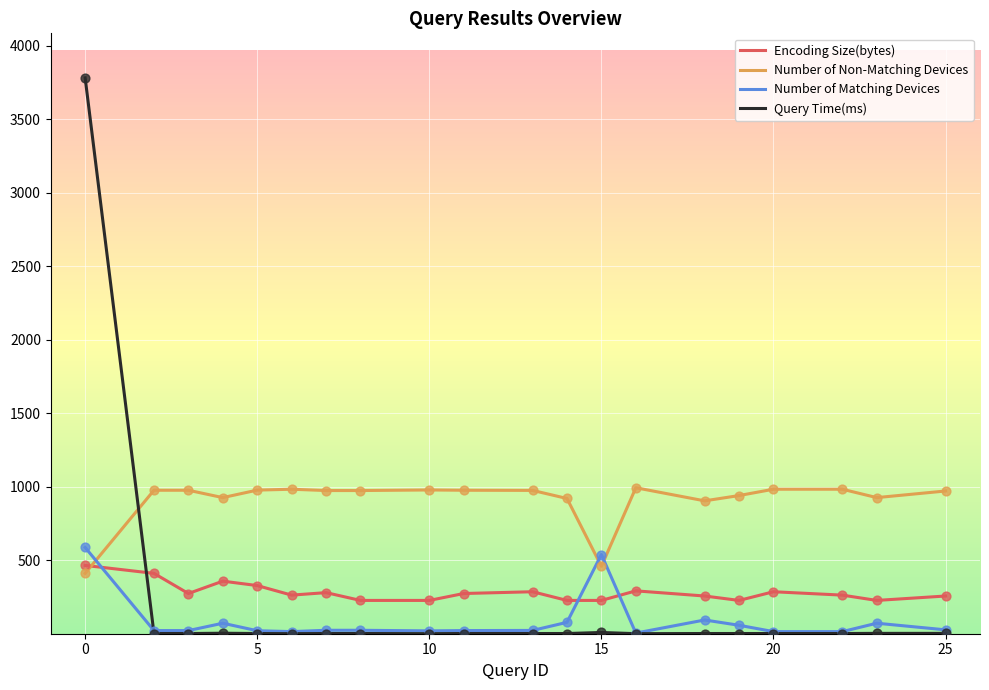

What are all the series names shown in the legend?

Encoding Size(bytes), Number of Non-Matching Devices, Number of Matching Devices, Query Time(ms)